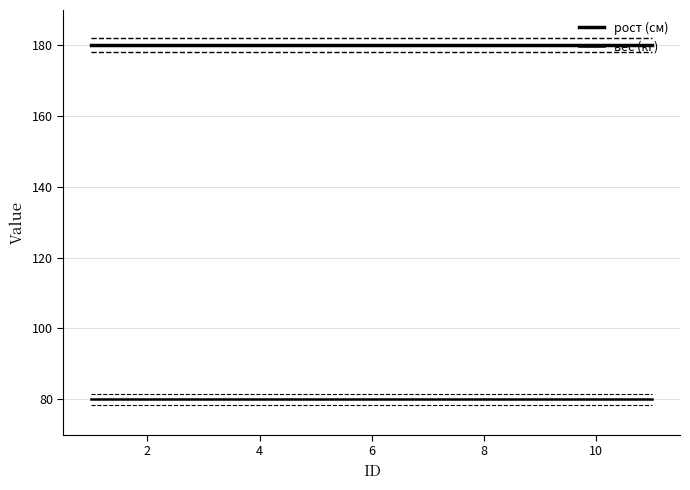

Does the chart have visible grid lines?

Yes